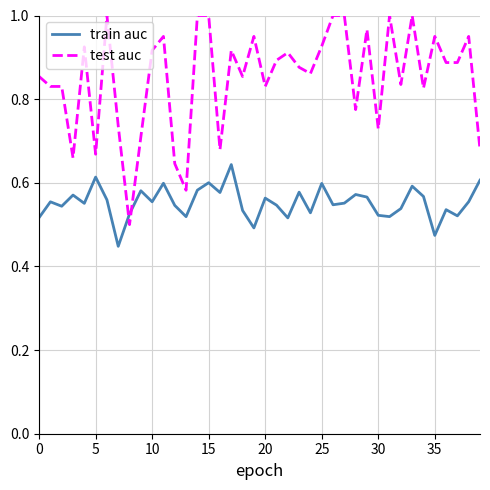

Rank the series by their maximum value, from highest to lowest.

test auc, train auc